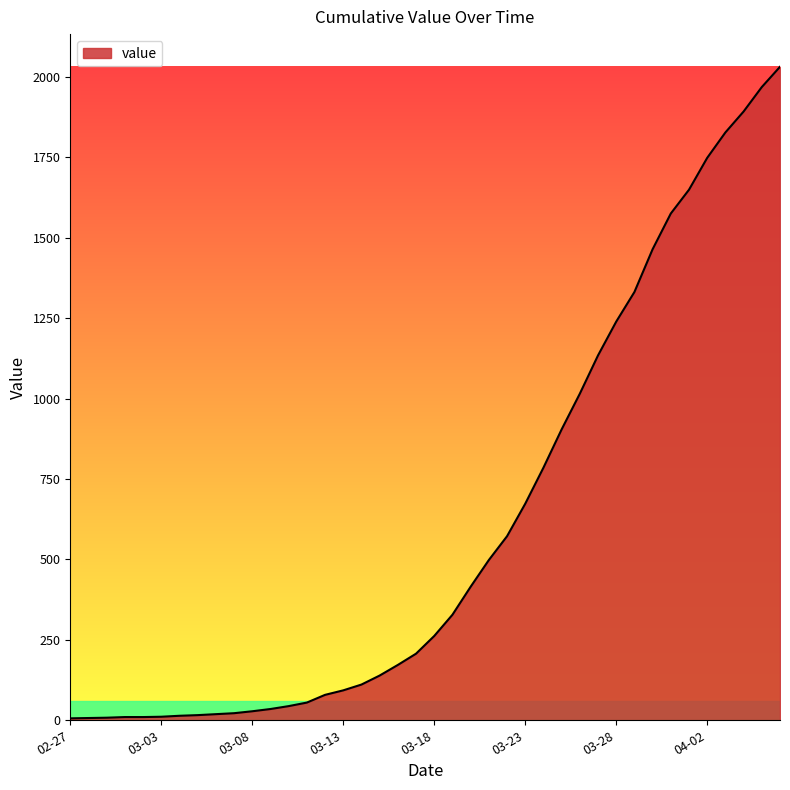

What is the greatest value displayed?

2031